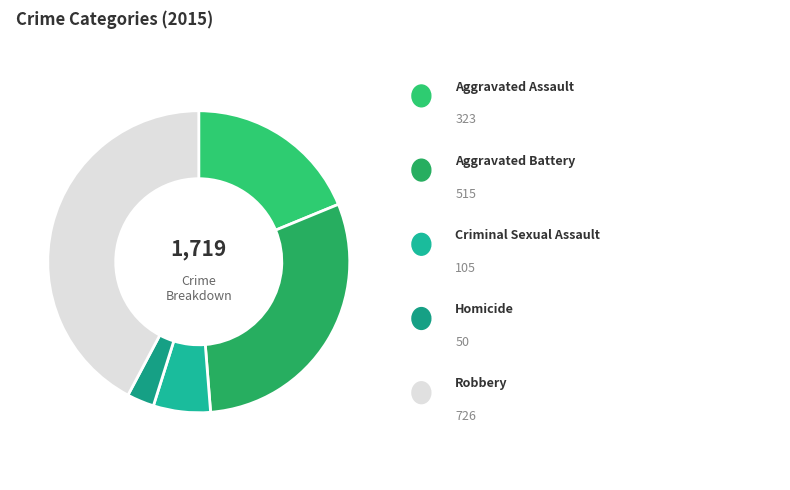

Does any single category account for the majority?

No